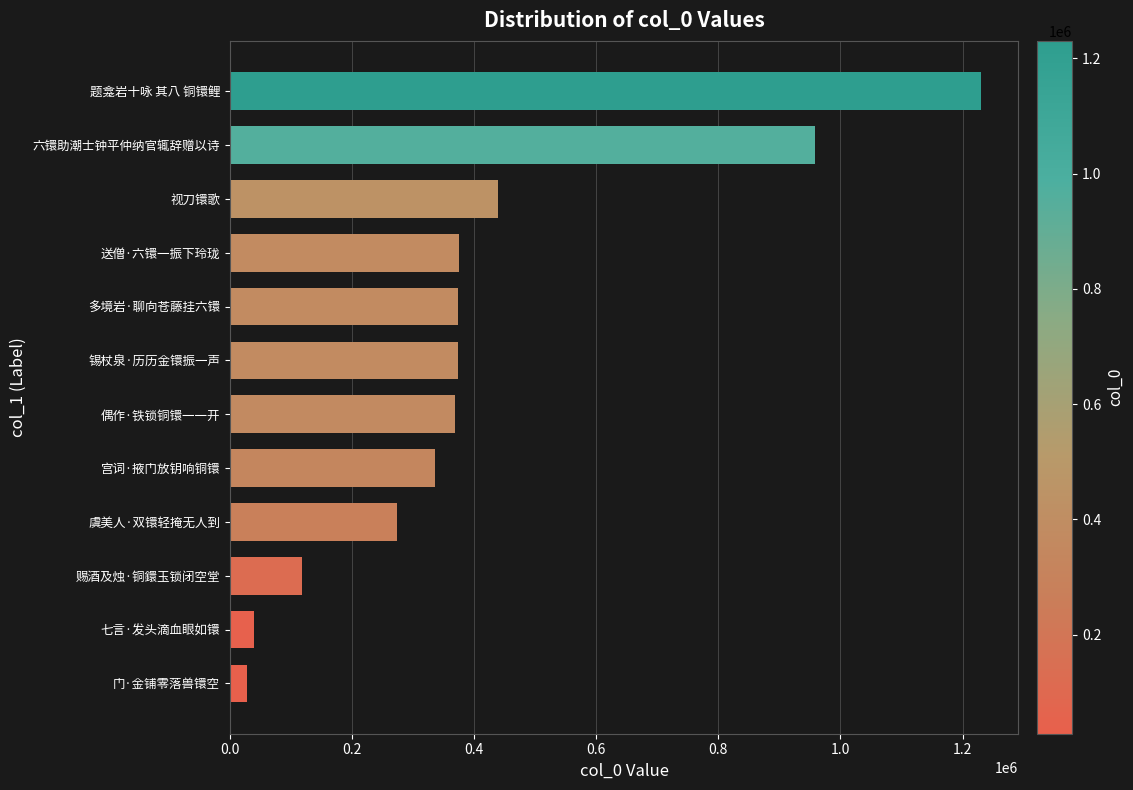

Where is the data nearest to the value 629234?

视刀镮歌